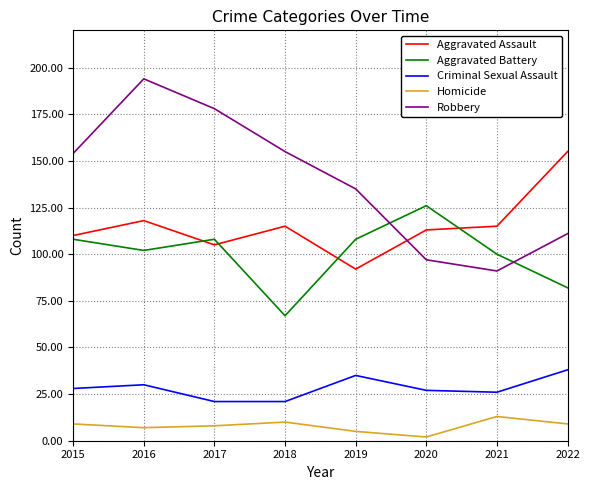

At which label is Robbery closest to 142?

2019